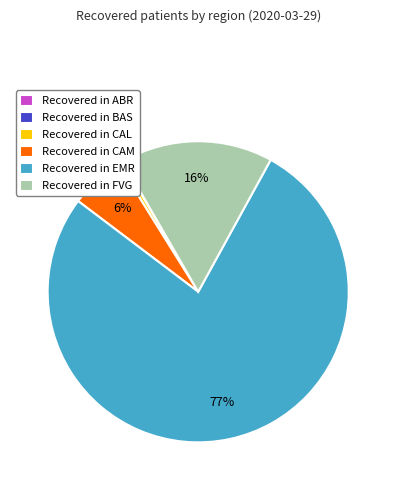

True or false: Recovered in FVG accounts for 16% of the total.

True